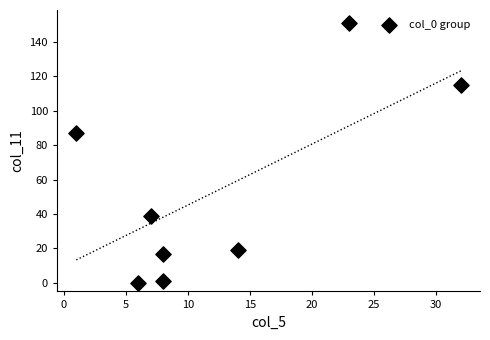

What Y value in the scatter plot is closest to 75?

87